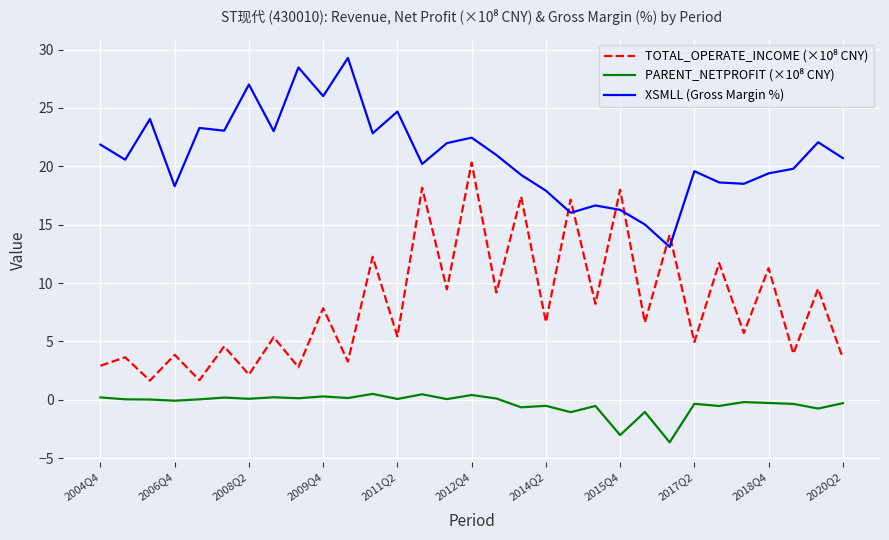

What is the maximum value shown in the chart?

29.3